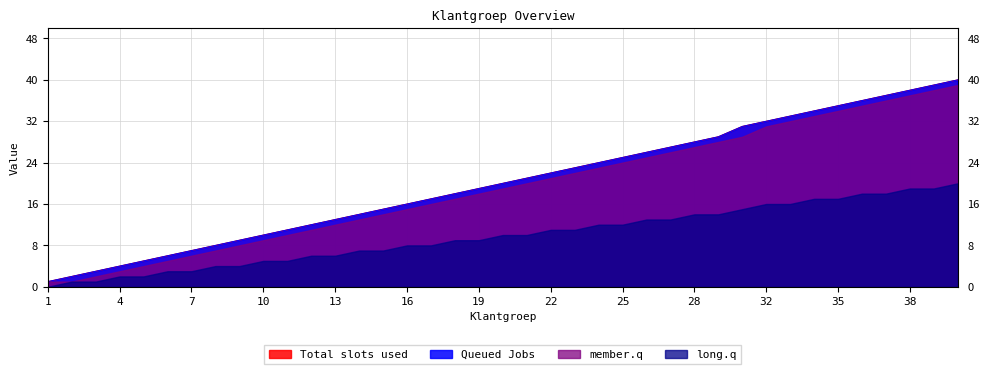

Where does the Total slots used series first go above 20?

21